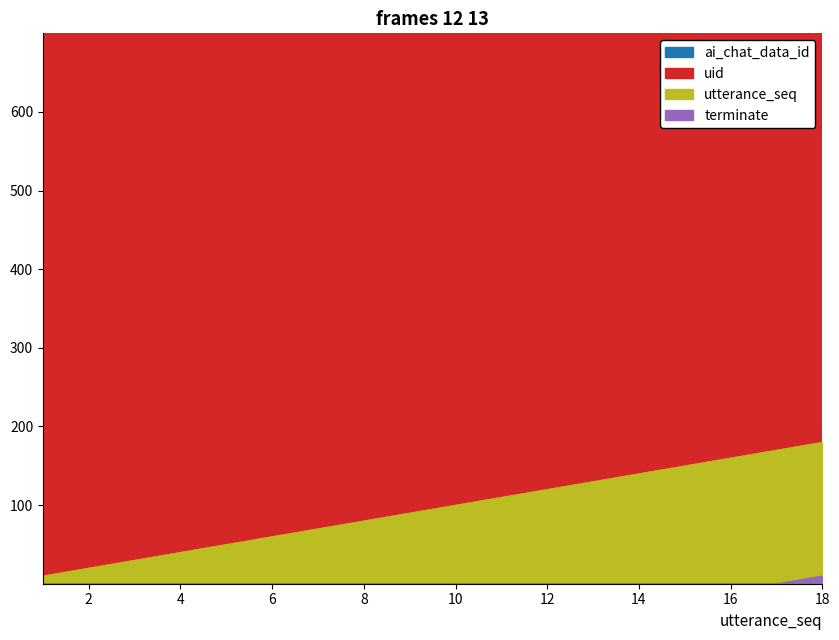

Which series has the largest range (max minus min)?

utterance_seq